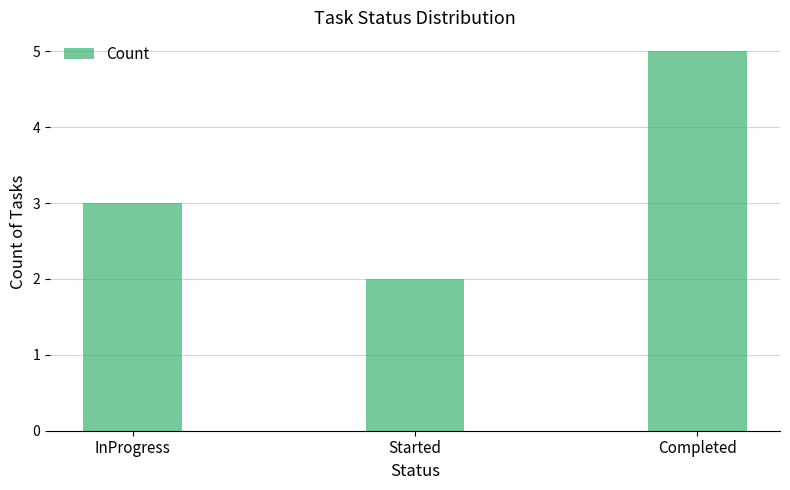

Where is the data nearest to the value 3?

InProgress